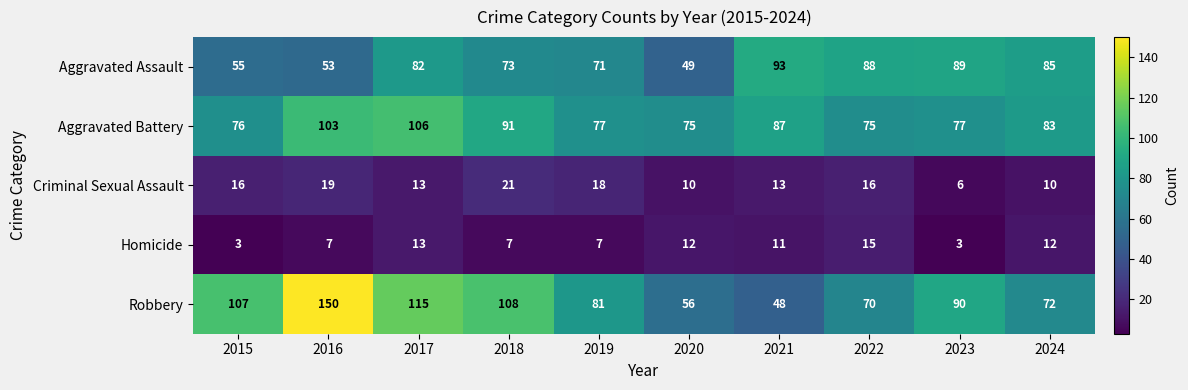

What is the approximate value of Criminal Sexual Assault at 2022, to the nearest 5?

15